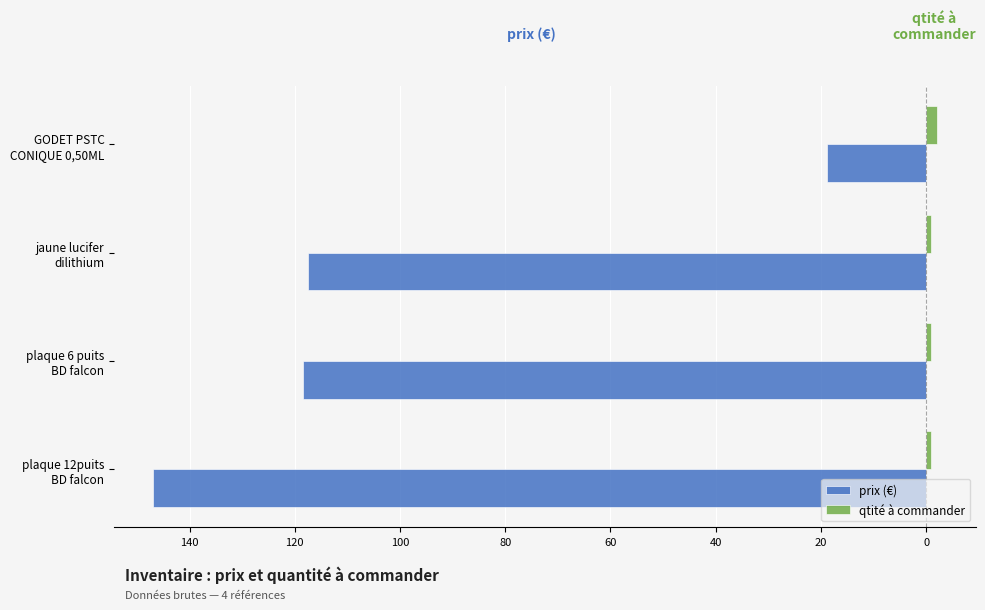

What are all the series names shown in the legend?

prix (€), qtité à commander